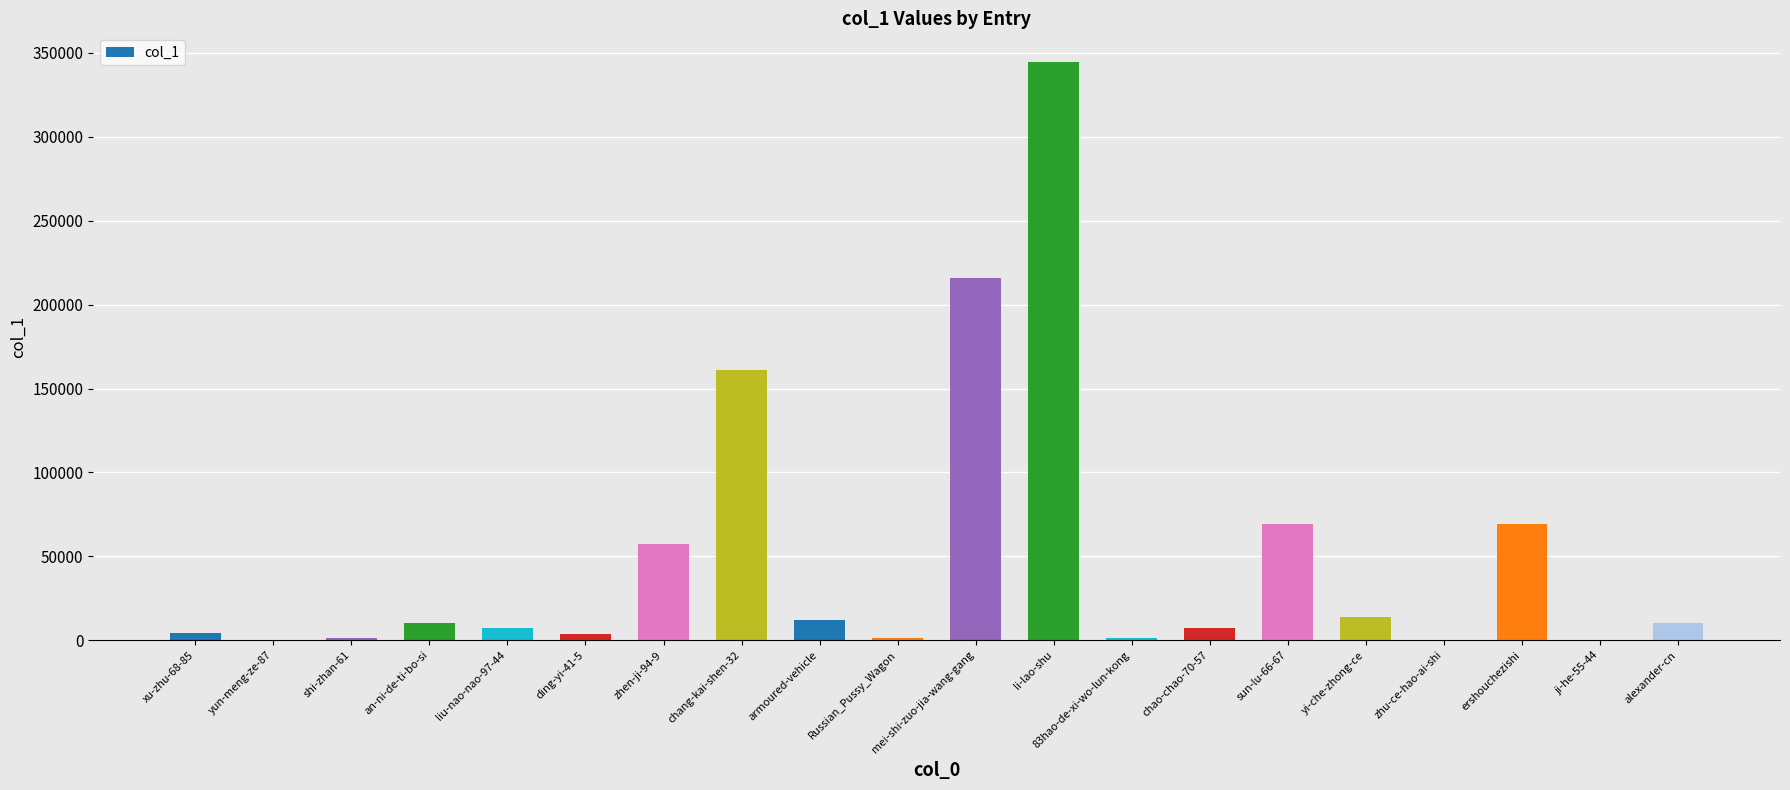

What is the maximum value shown in the chart?

344450